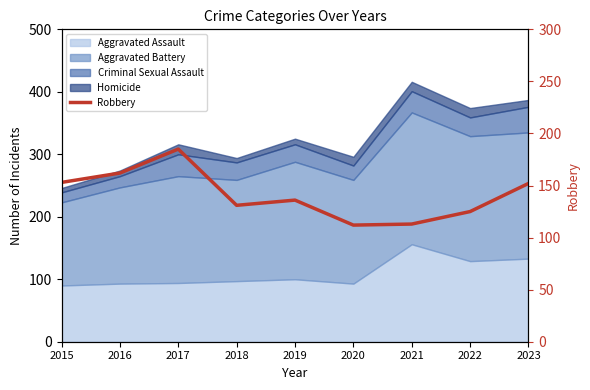

Where is the data nearest to the value 148?

2023